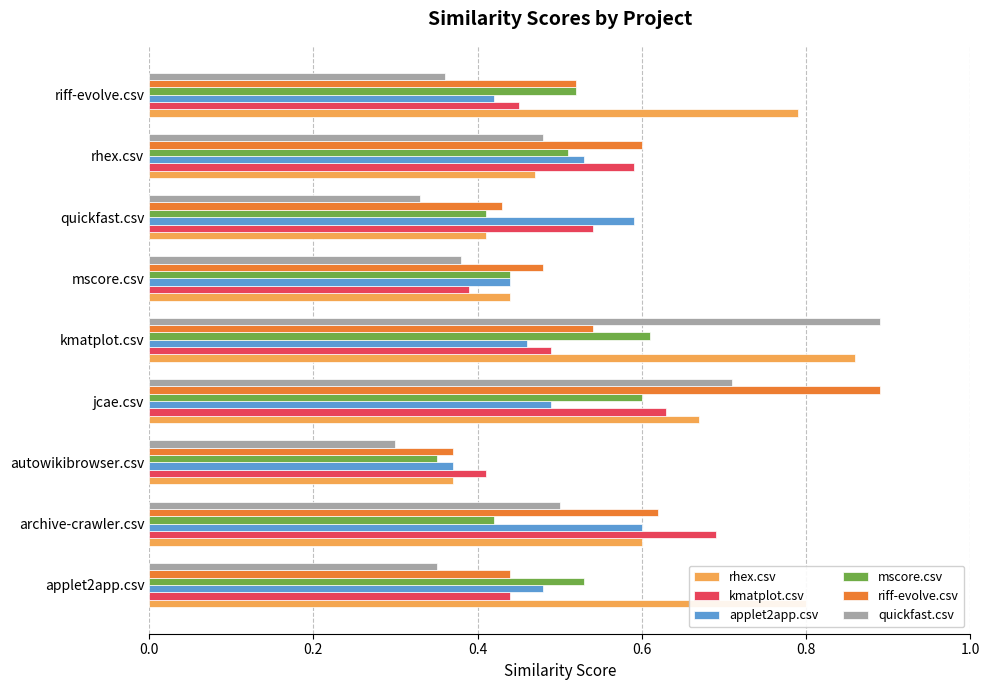

Which series has the largest range (max minus min)?

quickfast.csv